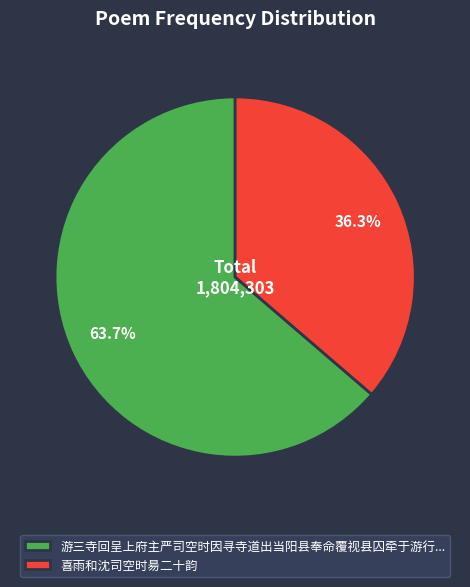

Which has a higher value, 喜雨和沈司空时昜二十韵 or 游三寺回呈上府主严司空时因寻寺道出当阳县奉命覆视县囚牵于游行...?

游三寺回呈上府主严司空时因寻寺道出当阳县奉命覆视县囚牵于游行...